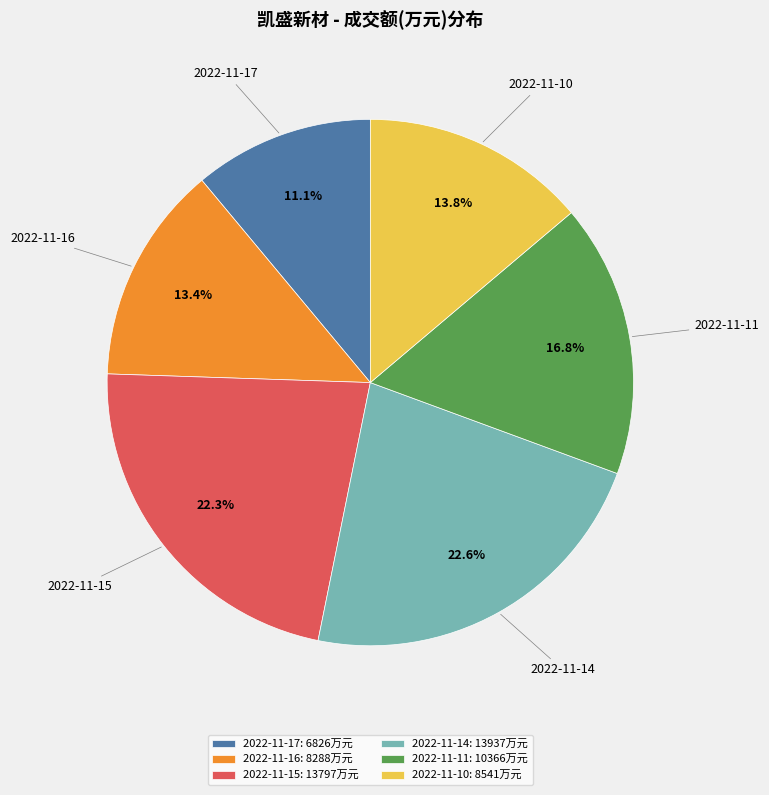

Between 2022-11-11 and 2022-11-17, which is larger?

2022-11-11